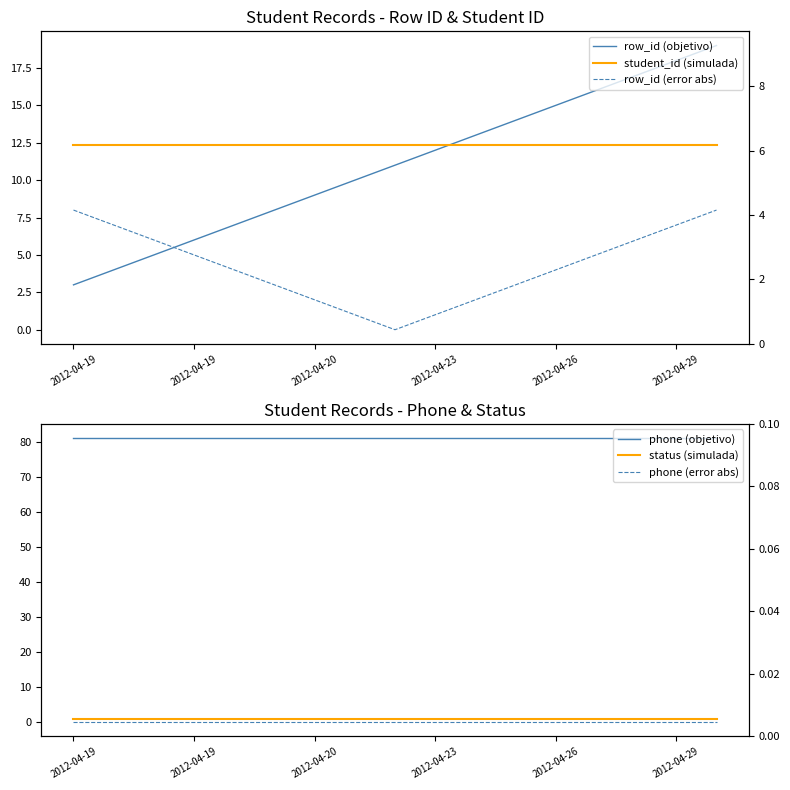

The value of row_id (error abs) at 7 is 0.4. True or false?

False